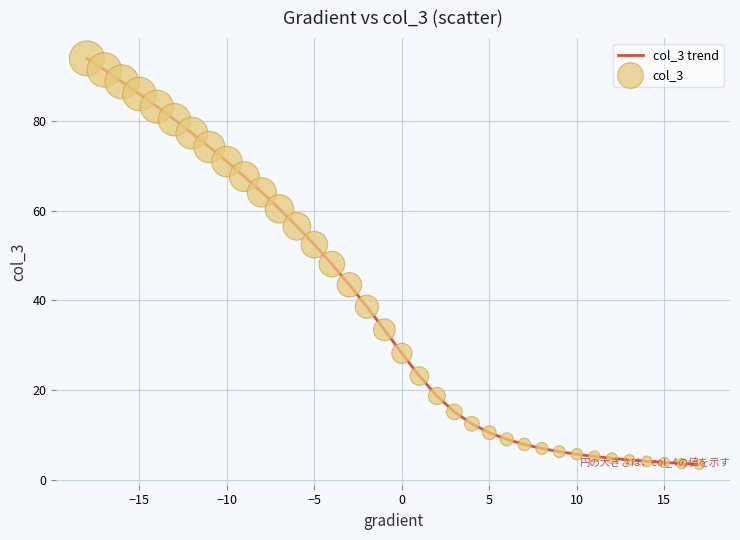

What is the greatest value displayed?

94.0